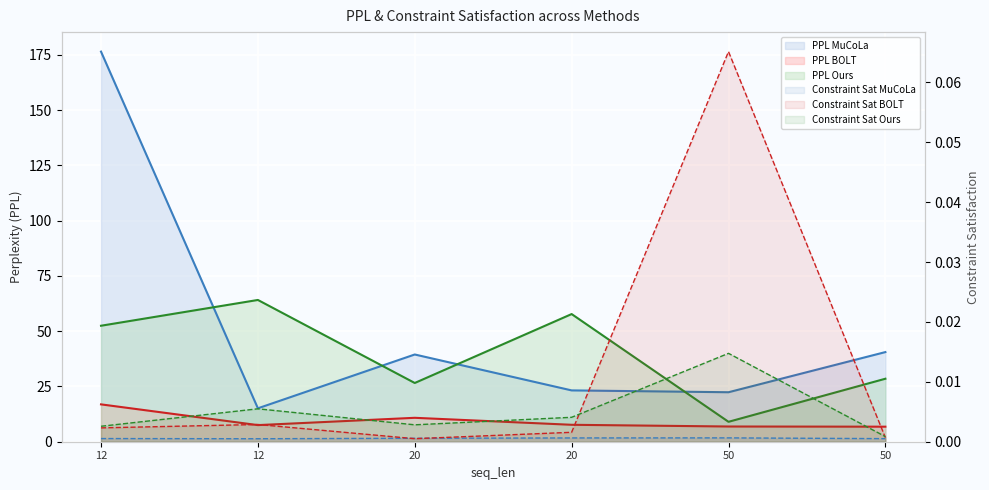

True or false: constraint_sat_ours has a value of 0.0 at 12.

False